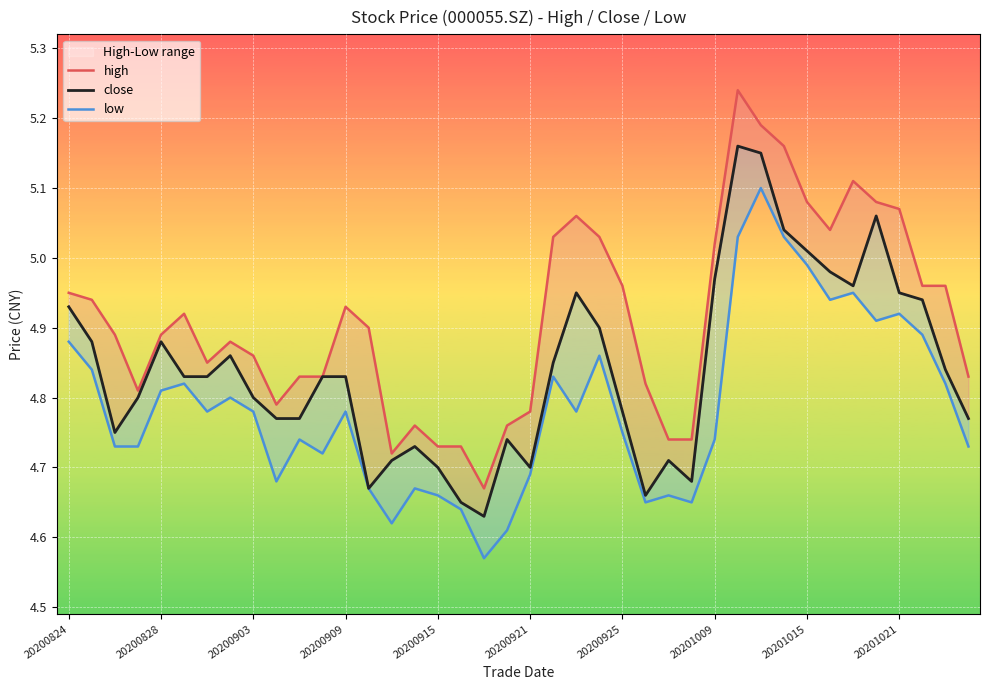

What are all the series names shown in the legend?

high, close, low